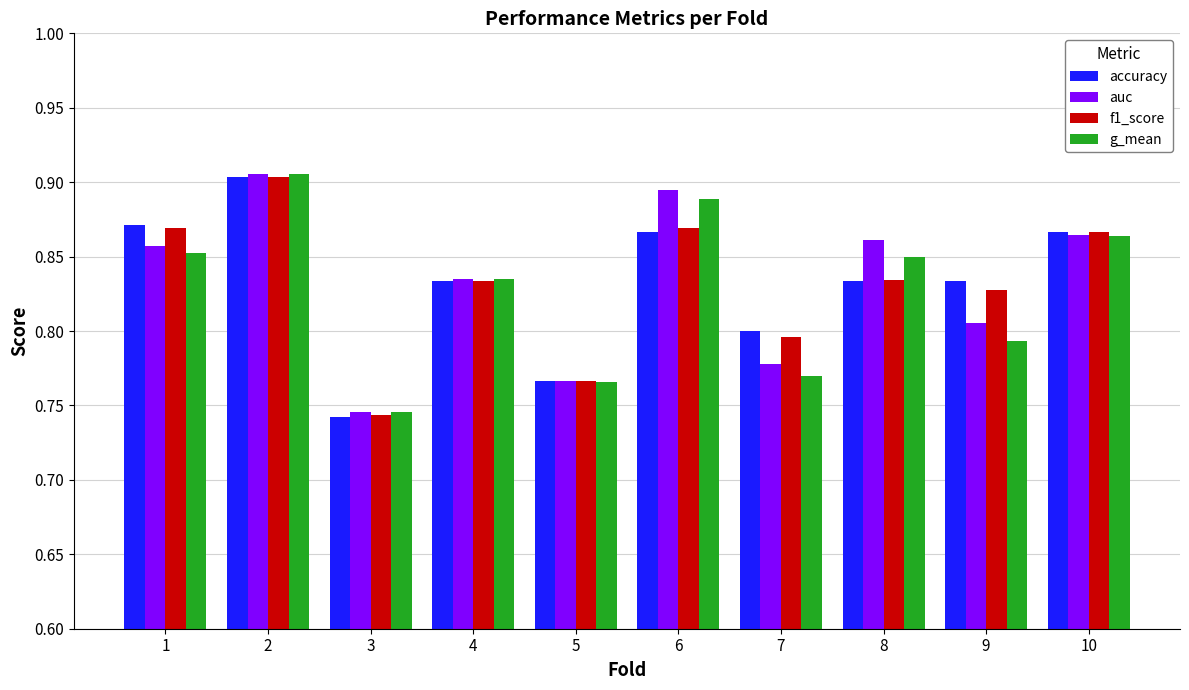

Is it true that accuracy equals 0.9 at 6?

True